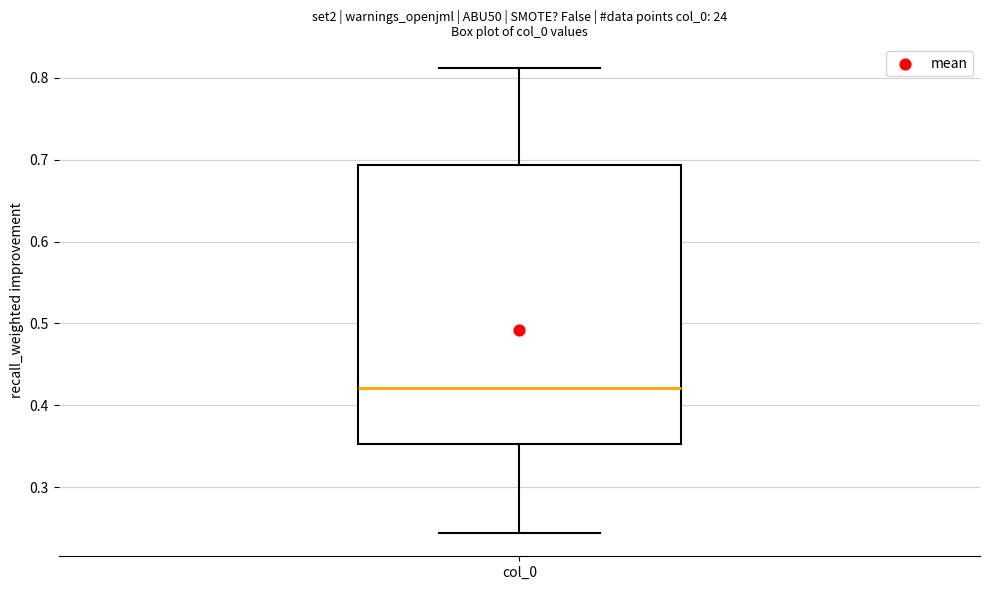

Where does the upper whisker of the box for col_0 end on the y-axis? The values are not printed on the chart, so give them approximately, as read against the axis.

0.81